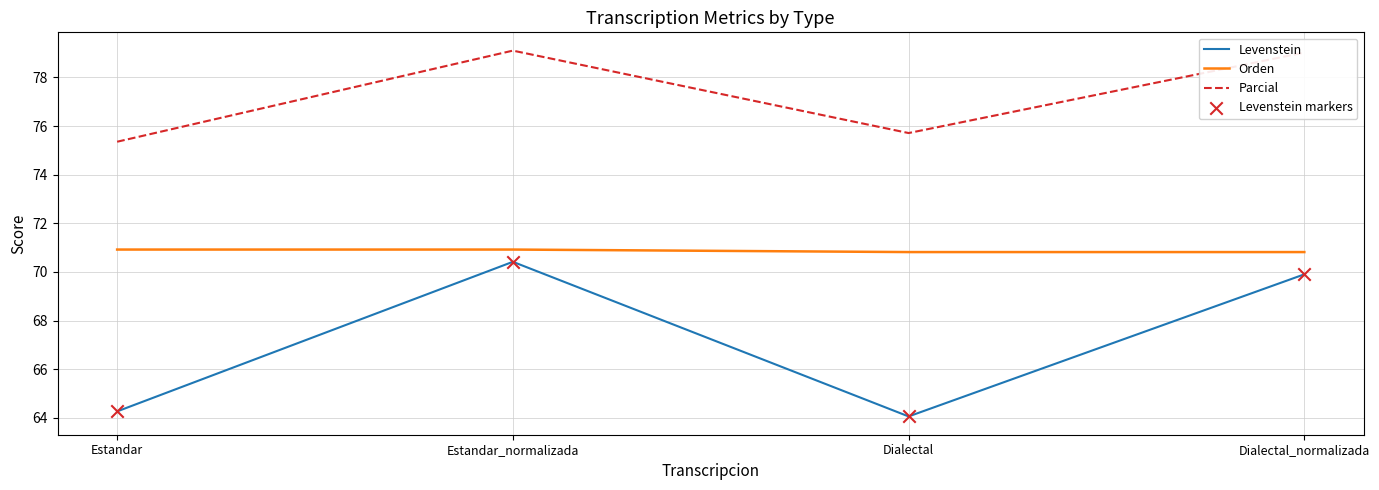

What is the total value across all series at Dialectal_normalizada?

219.7